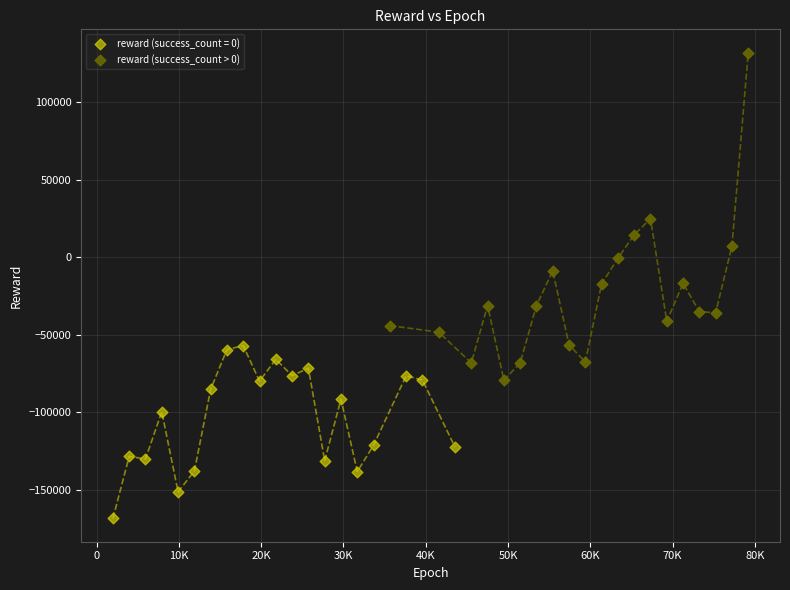

Which series has the largest Y range (max minus min)?

reward (success_count > 0)